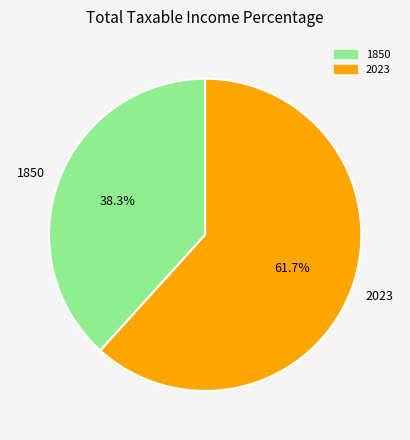

True or false: 2023 accounts for 62% of the total.

True